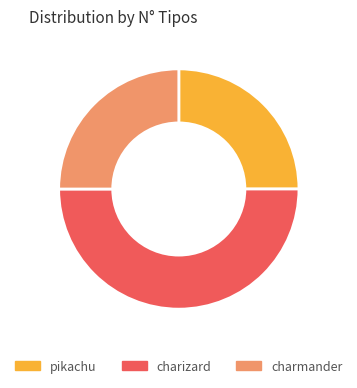

Combined, do pikachu and charizard account for over 50%?

Yes